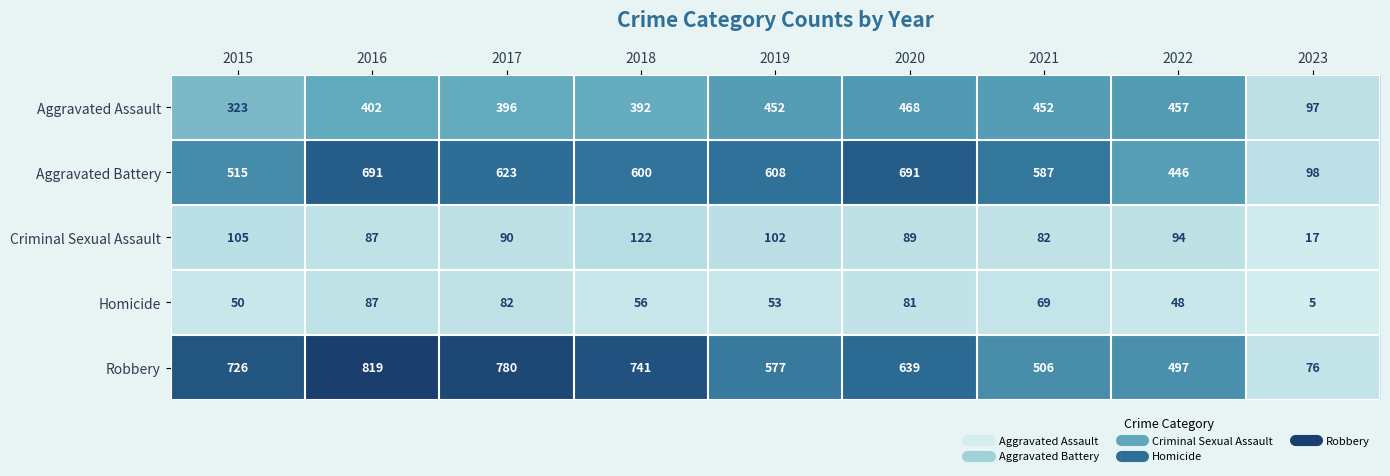

At which category is the sum across all series the highest?

2016